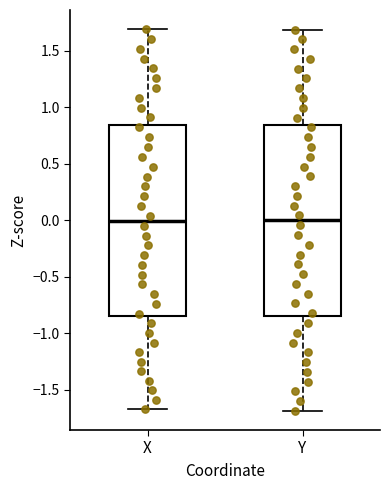

Where does the lower whisker of the box for Y end on the y-axis? The values are not printed on the chart, so give them approximately, as read against the axis.

-1.70